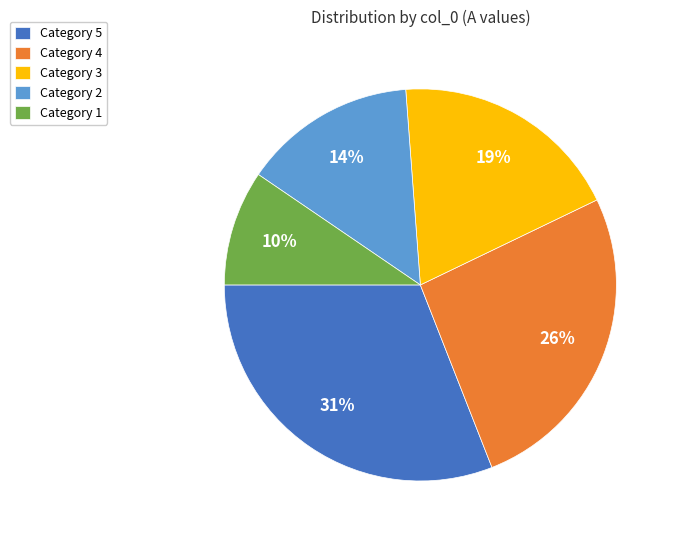

Is the sum of Category 4 and Category 2 greater than half?

No